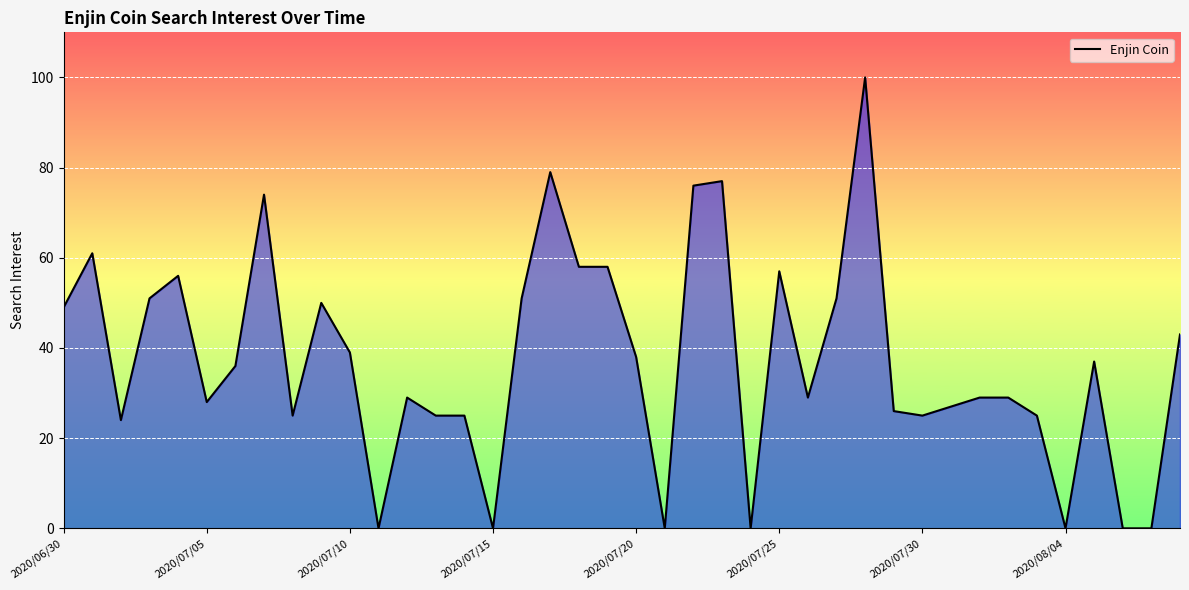

What is the greatest value displayed?

100